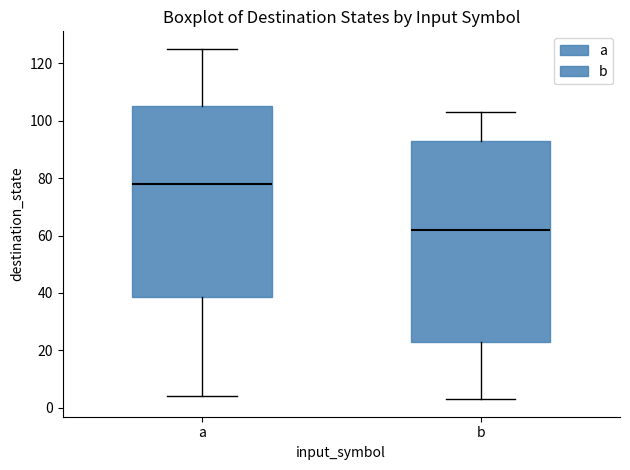

Where does the lower whisker of the box for b end on the y-axis? The values are not printed on the chart, so give them approximately, as read against the axis.

4